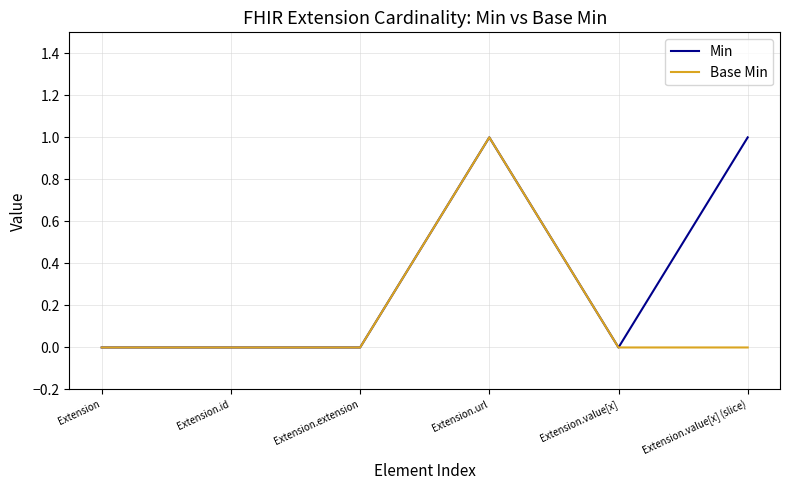

At which category is the sum across all series the highest?

Extension.url